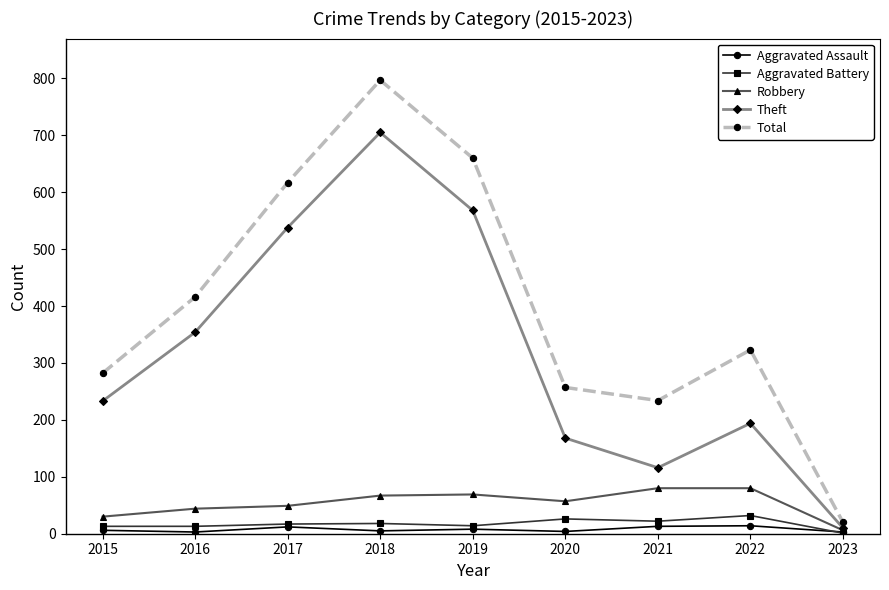

Which category has the highest value across all series?

2018